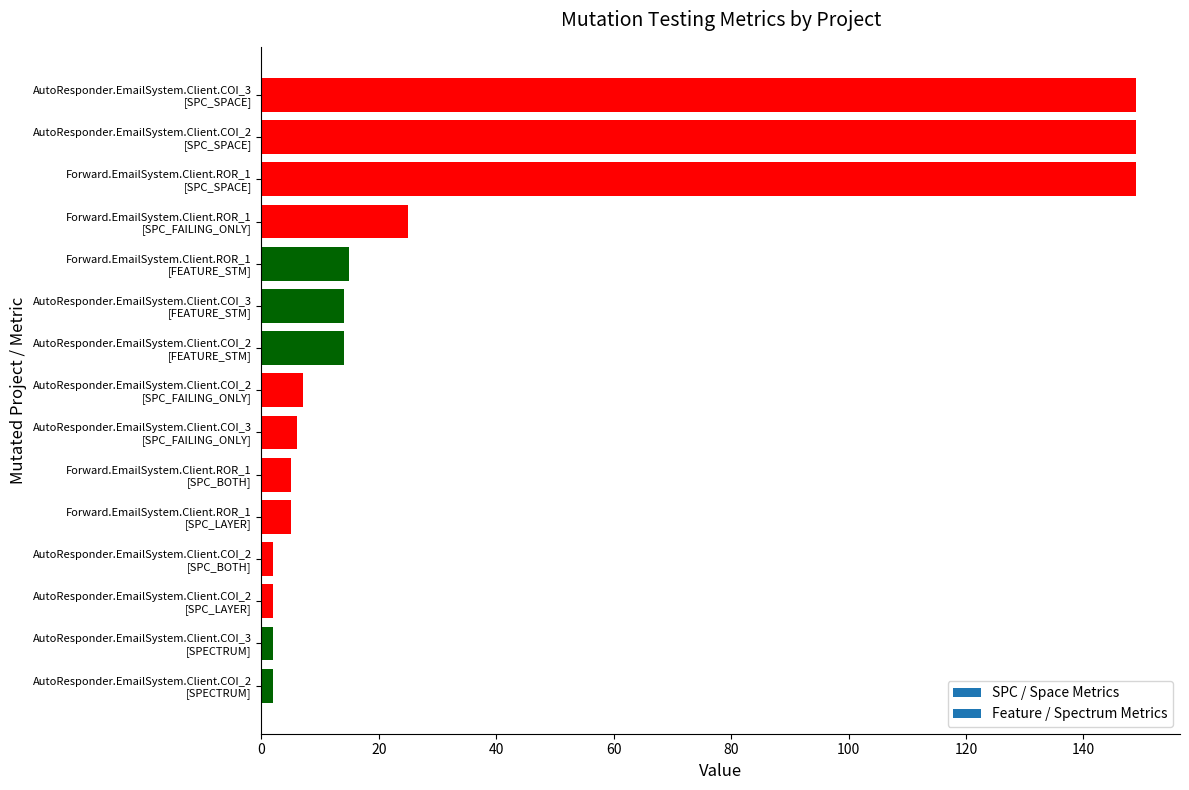

Reading top to bottom, what are all the values shown in this chart?

149	149	149	25	15	14	14	7	6	5	5	2	2	2	2